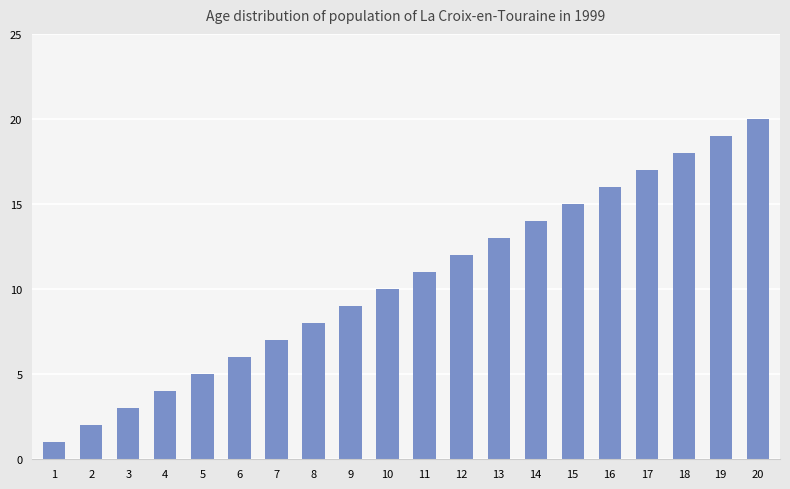

At which label is the value closest to 10?

10